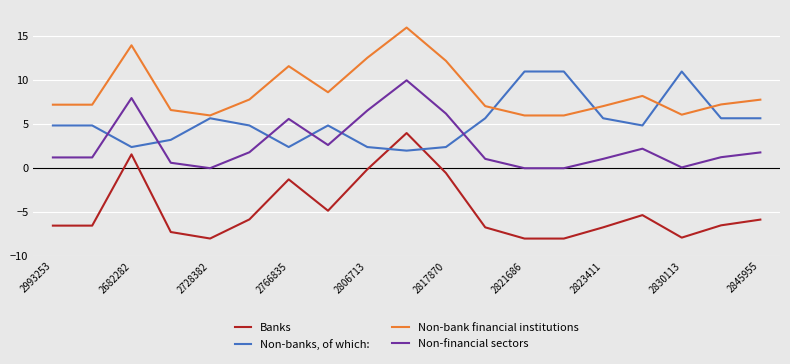

What is the difference between the maximum and minimum values in the Banks series?

12.0